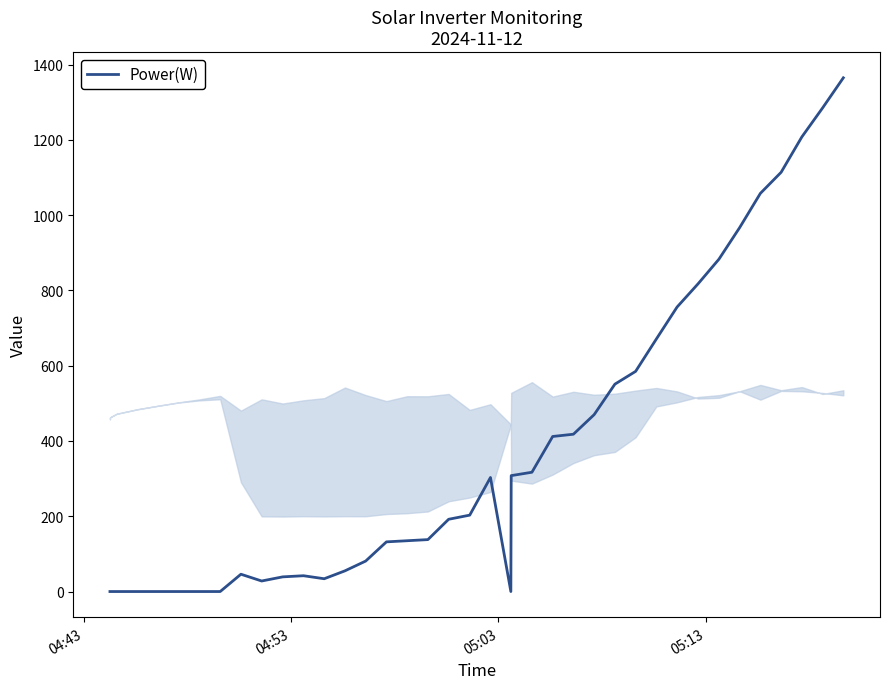

What is the difference between the maximum and minimum values?

1365